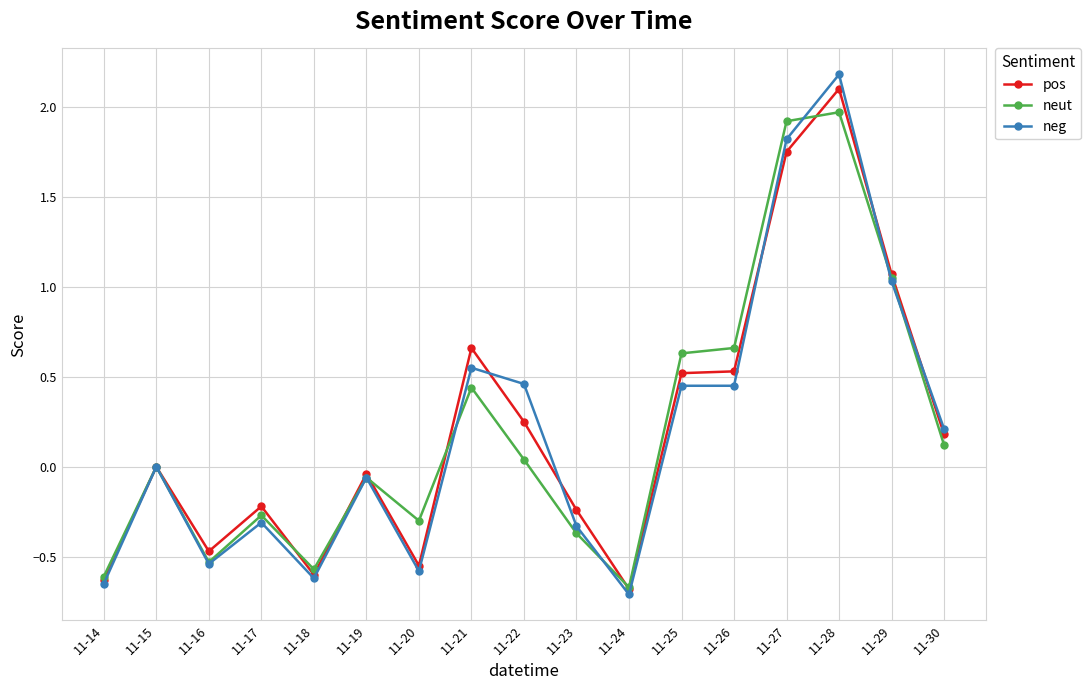

True or false: neut has more than 0 points higher than both neighbors.

True